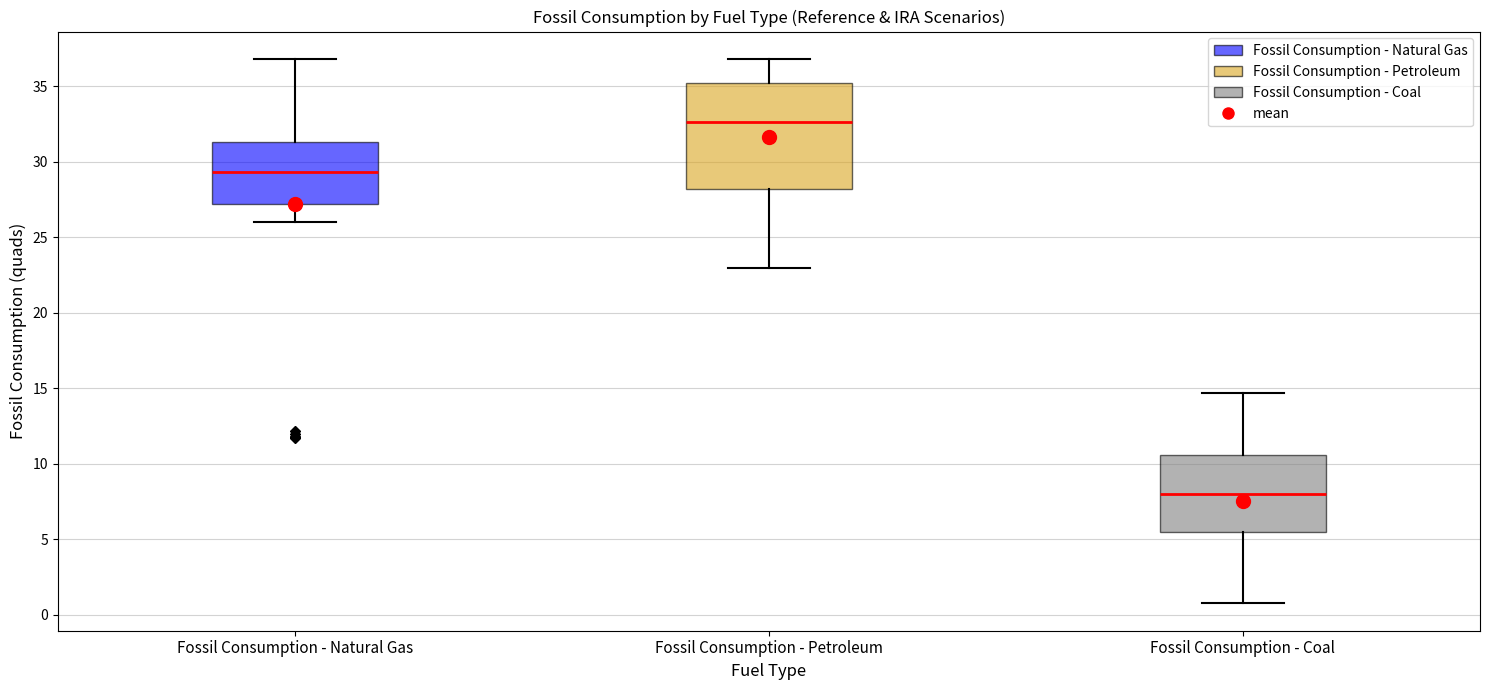

Reading left to right, transcribe this box plot: for each box, give where its median line is, the range the box spans, and where its two whiskers end, as read against the y-axis. The values are not printed on the chart, so give them approximately, as read against the axis.

Fossil Consumption - Natural Gas: median 29.5, box 27.0 to 31.5, whiskers 26.0 to 37.0
Fossil Consumption - Petroleum: median 32.5, box 28.0 to 35.0, whiskers 23.0 to 37.0
Fossil Consumption - Coal: median 8.0, box 5.5 to 10.5, whiskers 0.5 to 14.5